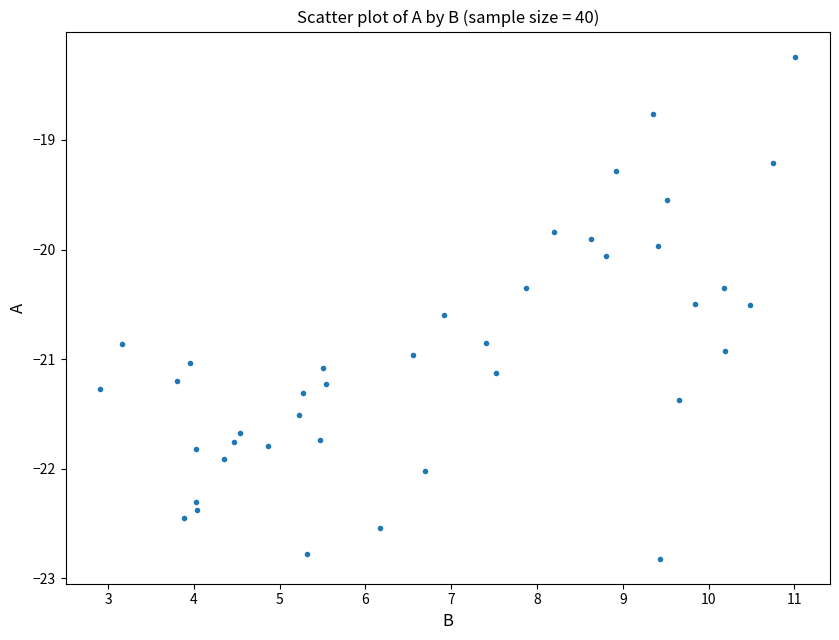

What is the range of X values (max minus min)?

8.1